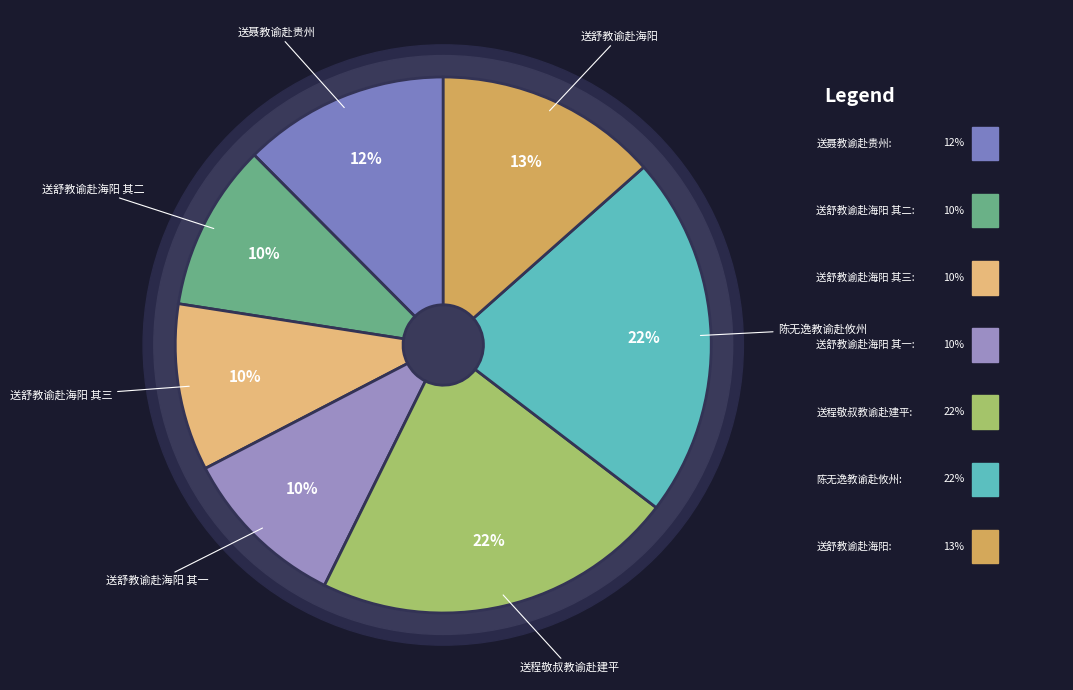

Count the number of slices in the pie.

7